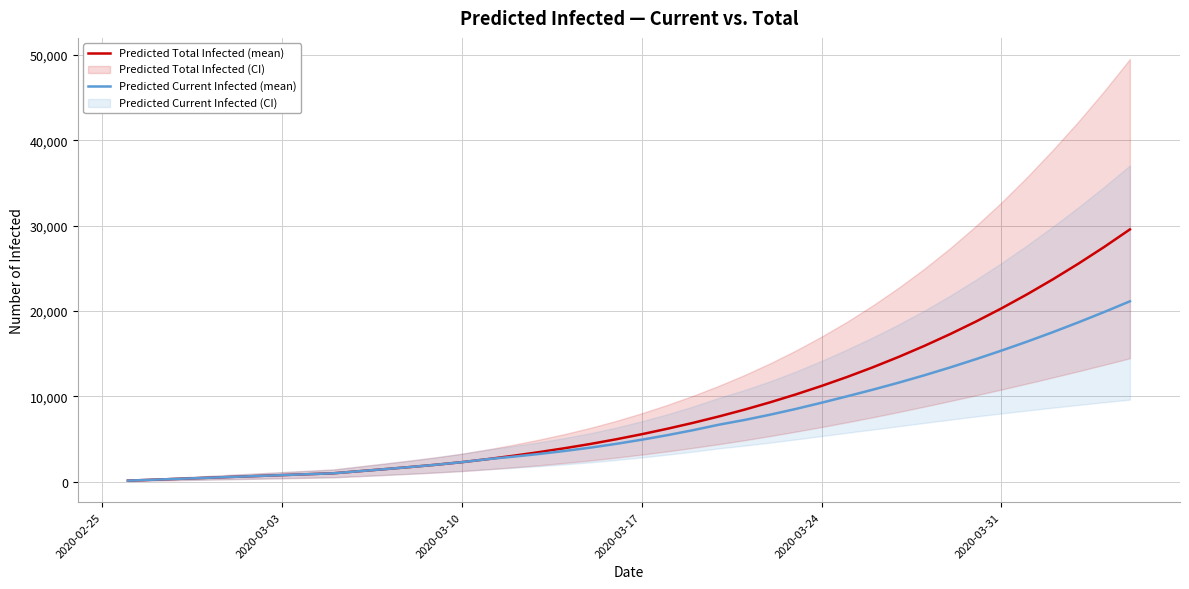

What is the average value of the Predicted Total Infected (mean) series?

8547